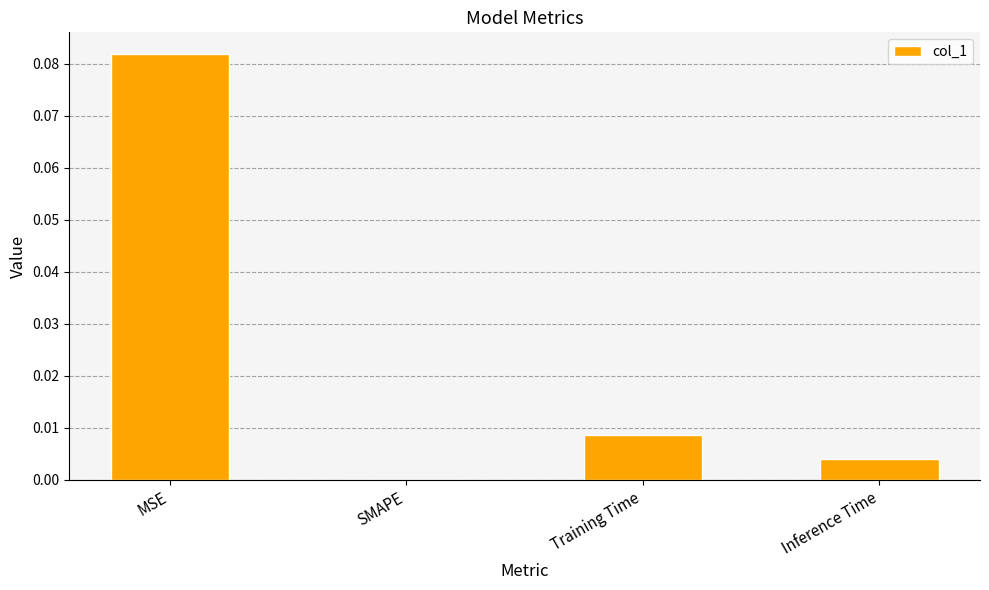

Which category has the highest value across all series?

MSE